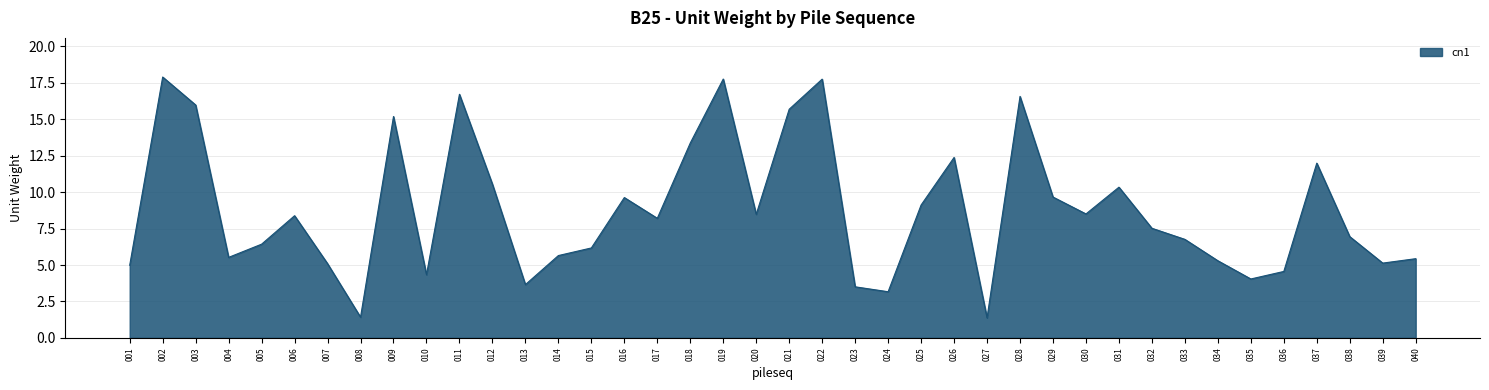

What is the smallest value displayed?

1.4